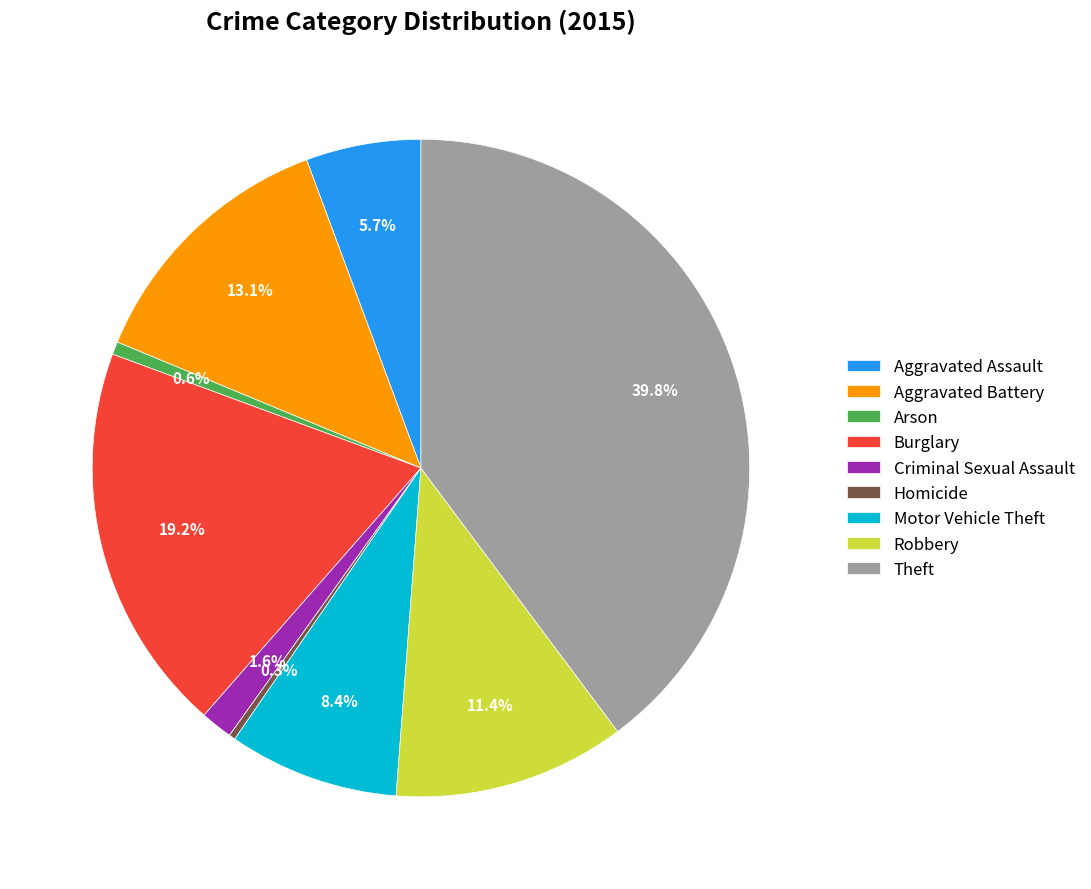

Does Aggravated Assault account for over 50% of the chart?

No